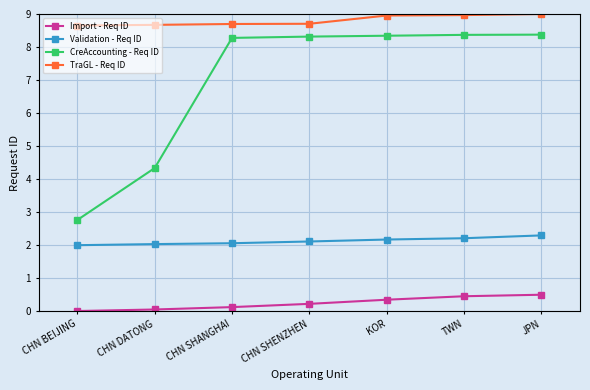

True or false: Validation - Req ID has a value of 2.9 at KOR.

False